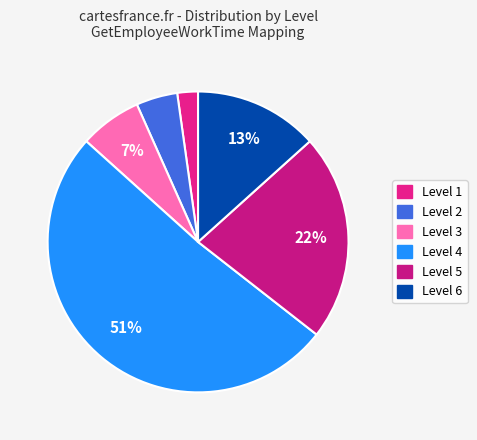

To the nearest percent, what is the difference between the largest and smallest slice percentages?

49%